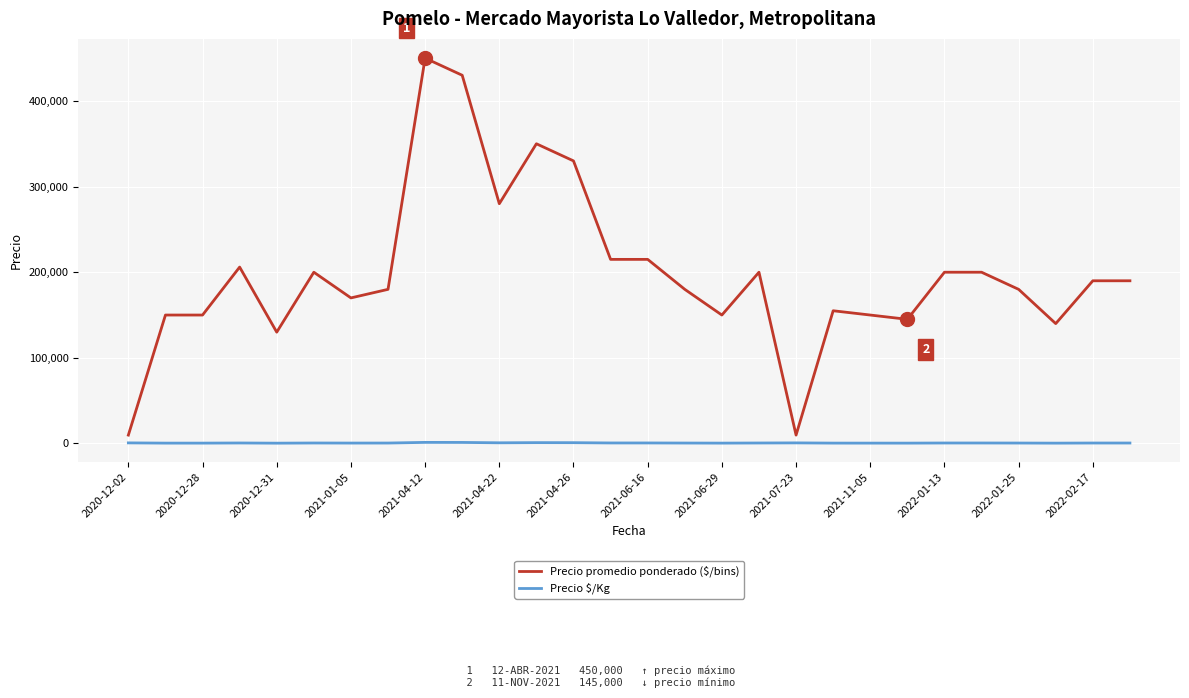

How many categories are shown in the chart?

28